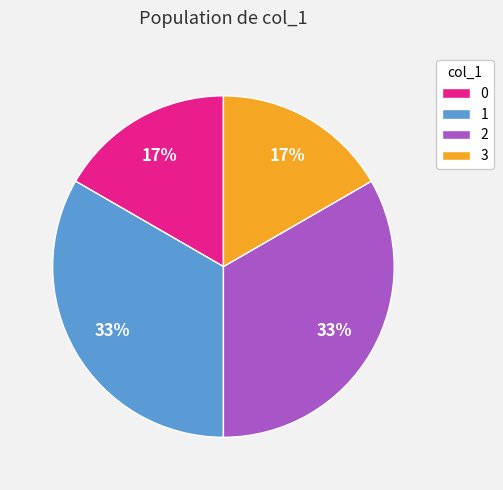

How many segments does this pie chart have?

4